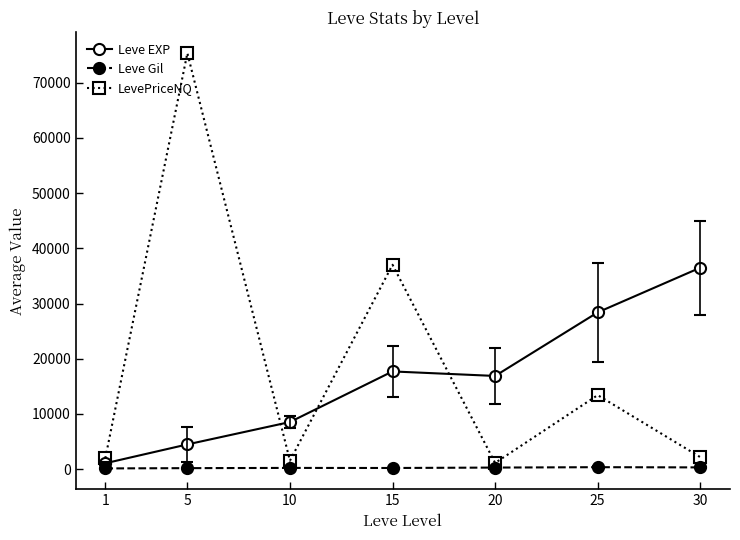

List the series in order of their peak value, highest first.

LevePriceNQ, Leve EXP, Leve Gil